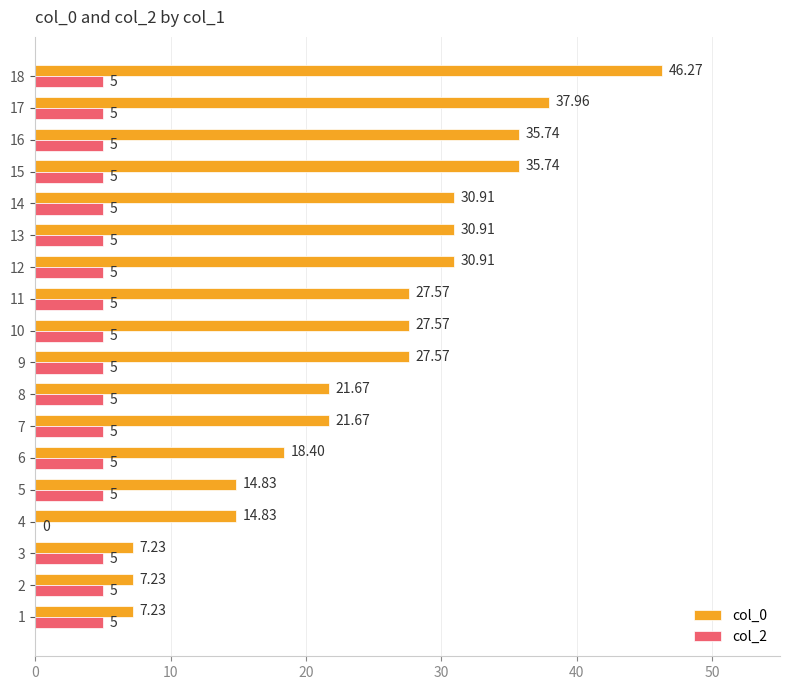

Count the number of categories in the chart.

18